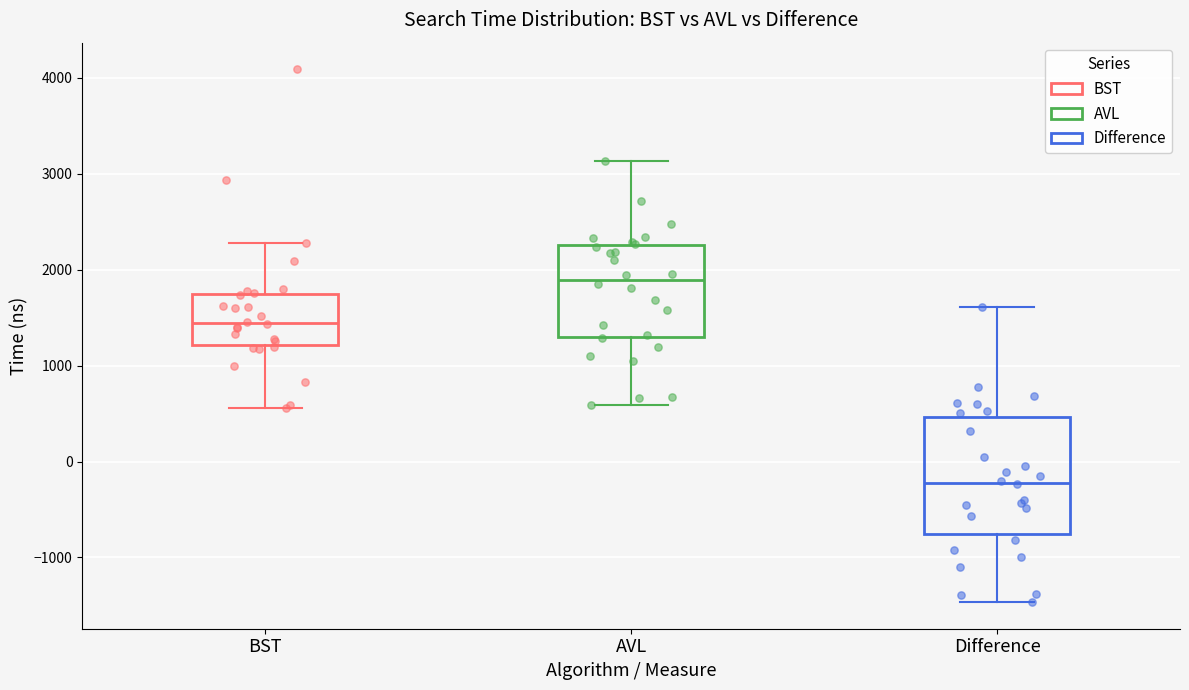

Reading left to right, transcribe this box plot: for each box, give where its median line is, the range the box spans, and where its two whiskers end, as read against the y-axis. The values are not printed on the chart, so give them approximately, as read against the axis.

BST: median 1400, box 1200 to 1800, whiskers 600 to 2300
AVL: median 1900, box 1300 to 2300, whiskers 600 to 3100
Difference: median -200, box -800 to 500, whiskers -1500 to 1600